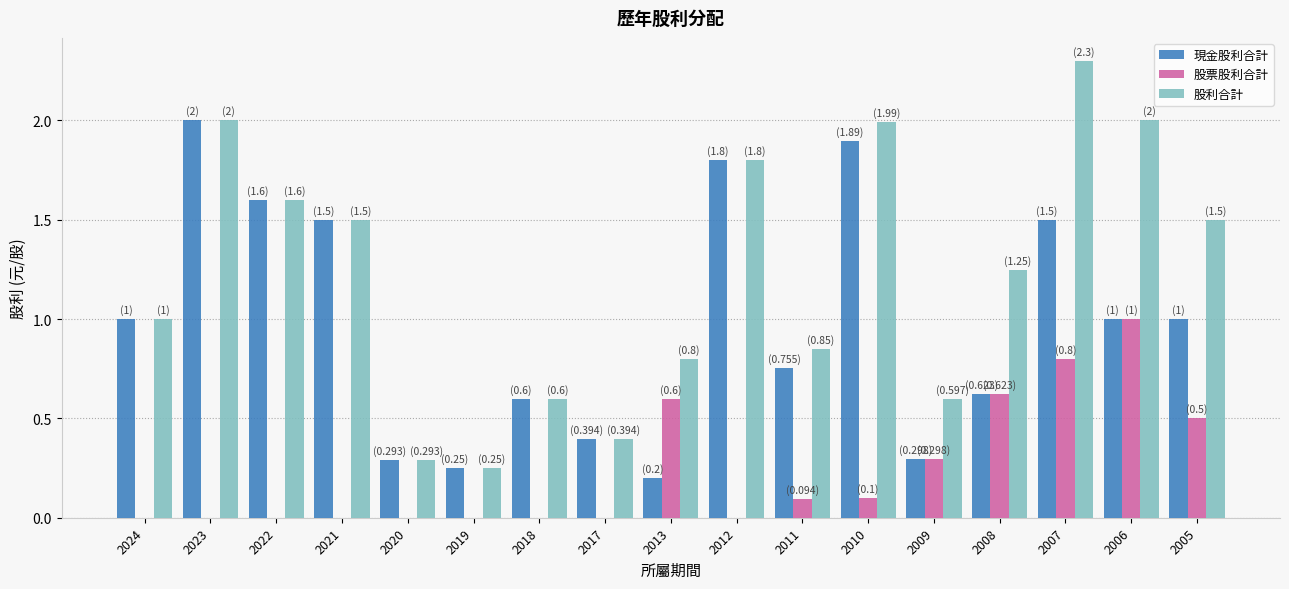

What is the maximum value shown in the chart?

2.3